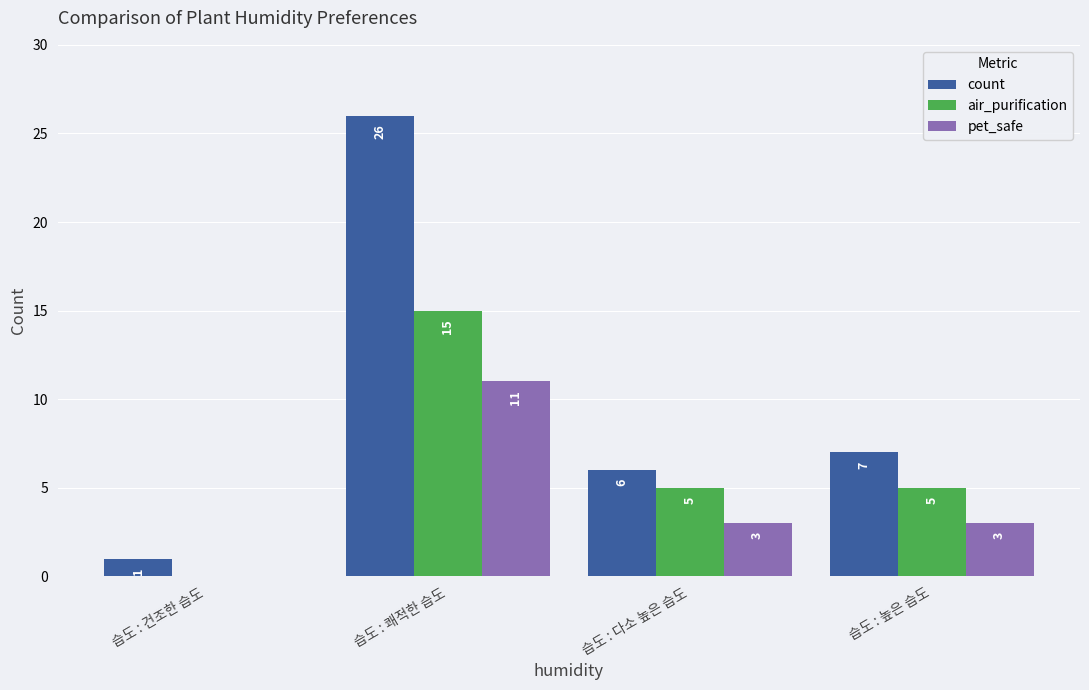

What is the total value across all series at 습도 : 다소 높은 습도?

14